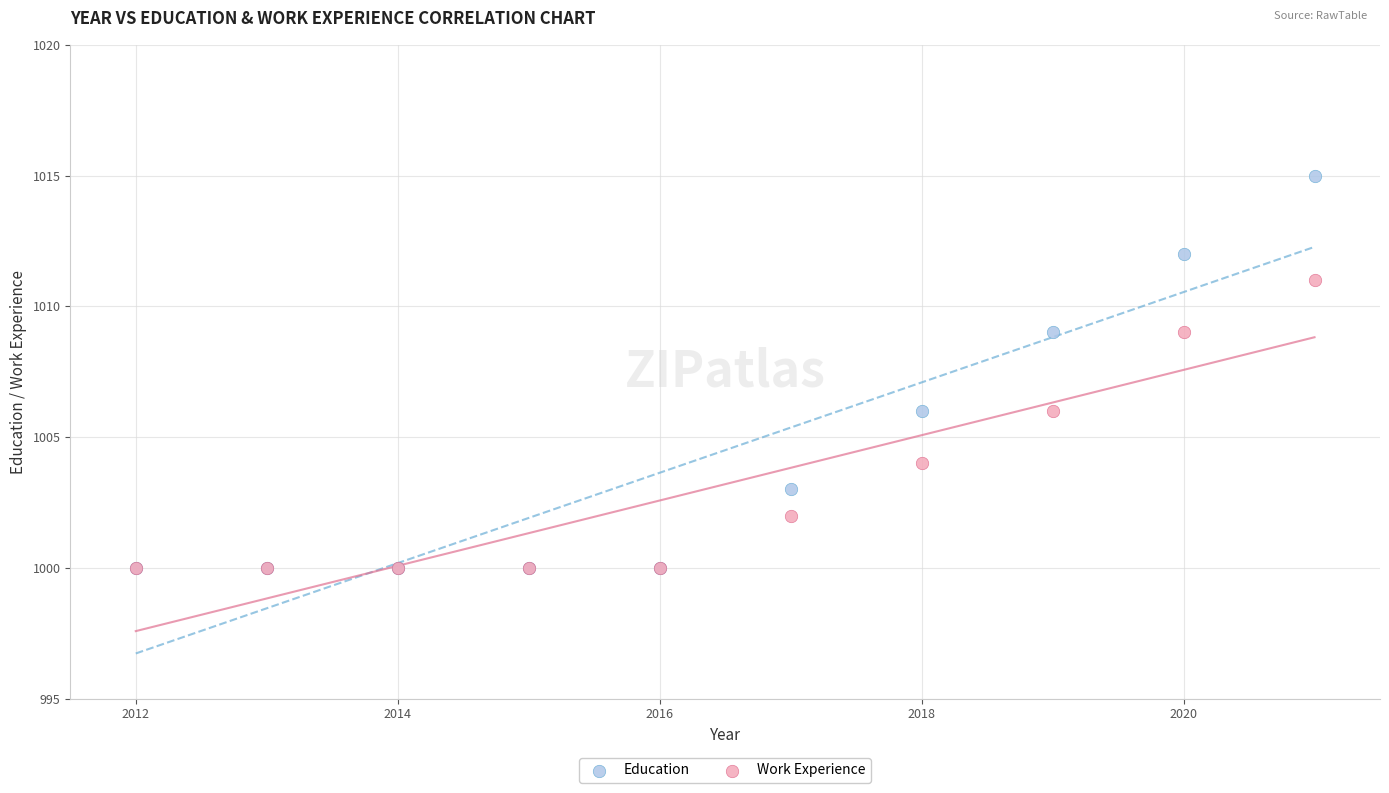

What are all the series names shown in the legend?

Education, Work Experience